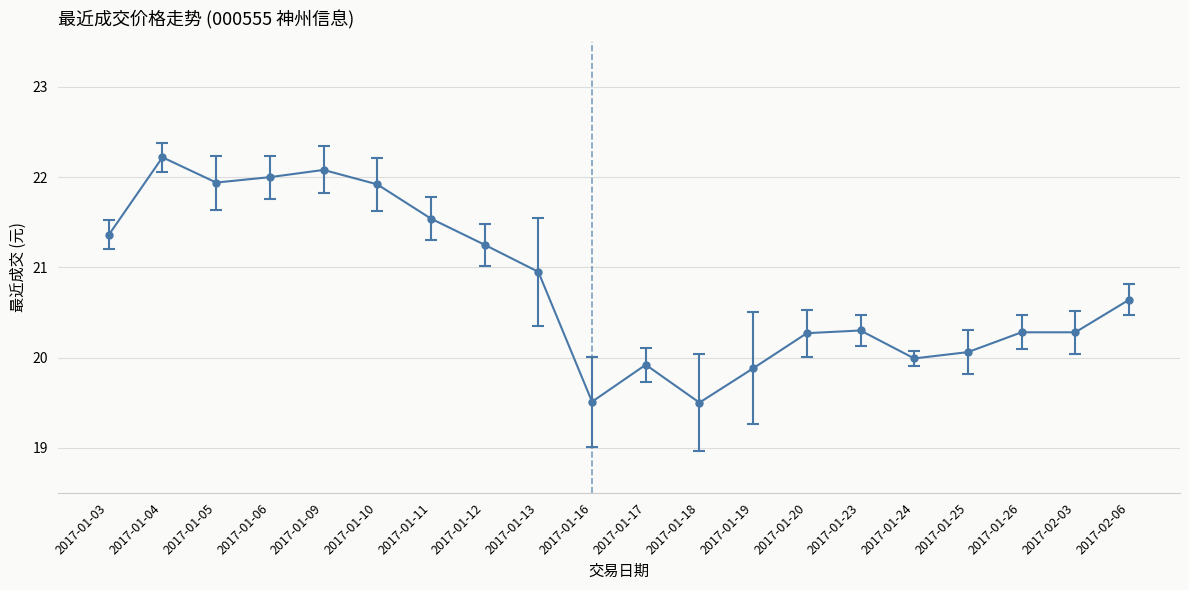

What is the ratio of the value at 2017-01-17 to the value at 2017-01-05?

0.9